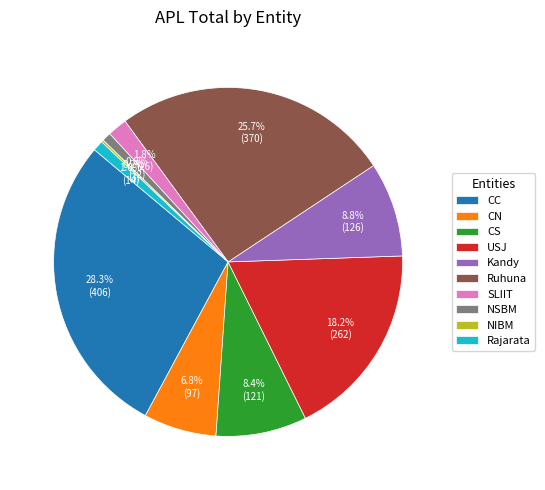

What portion of the pie excludes NSBM?

99.2%